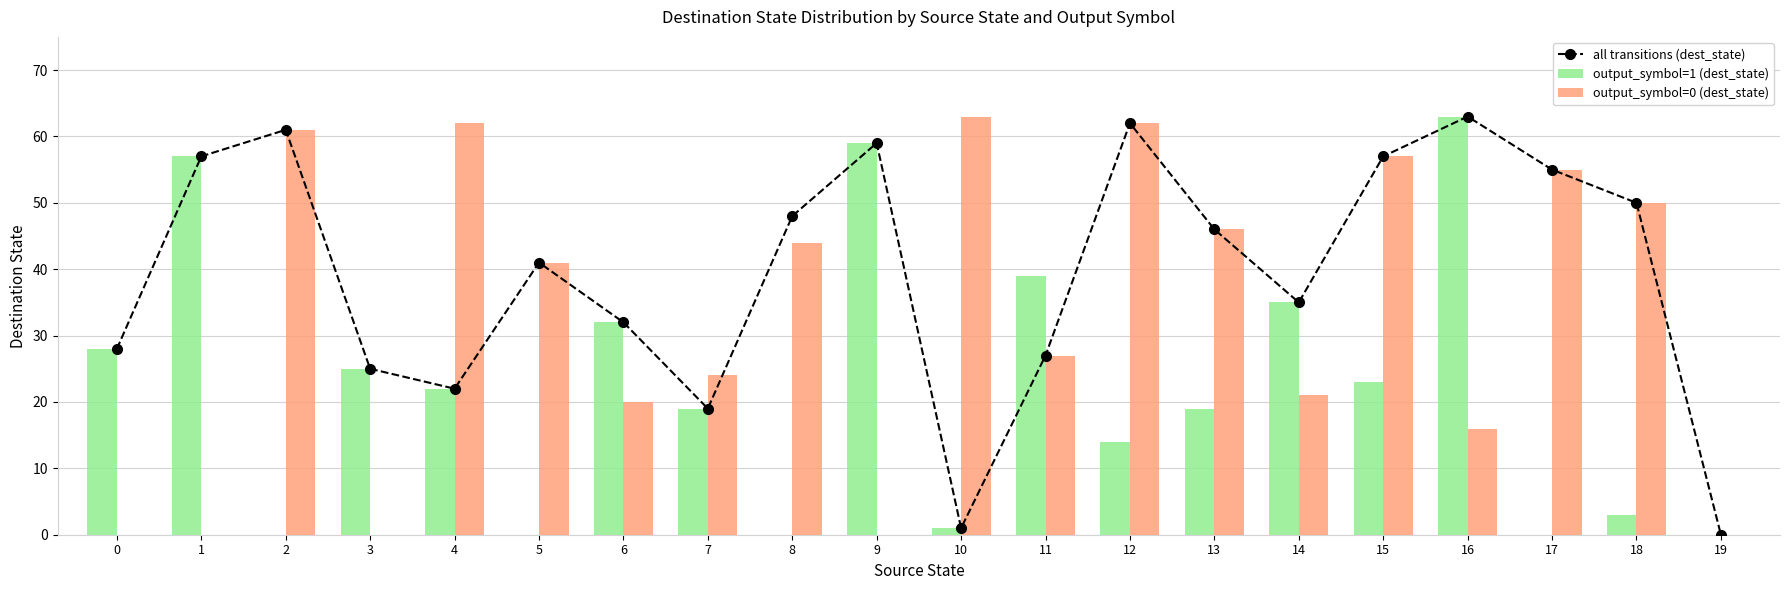

What is the value of the output_symbol=0 (dest_state) bar at the 8th from the left?

24